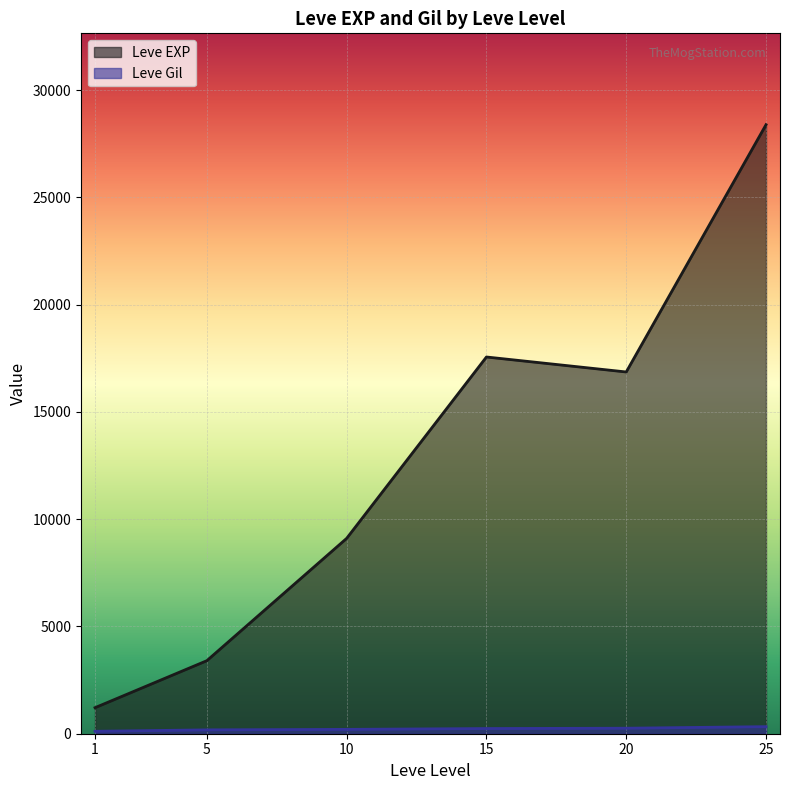

At which category is the sum across all series the highest?

25